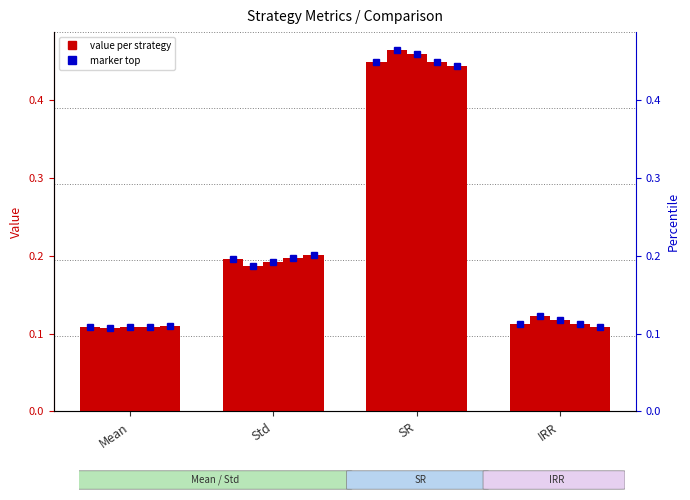

What is the sum of the VA12 values at Mean and SR?

0.6